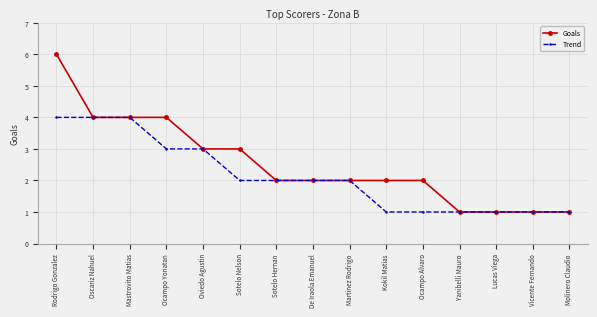

What is the highest value of the Goals series?

6